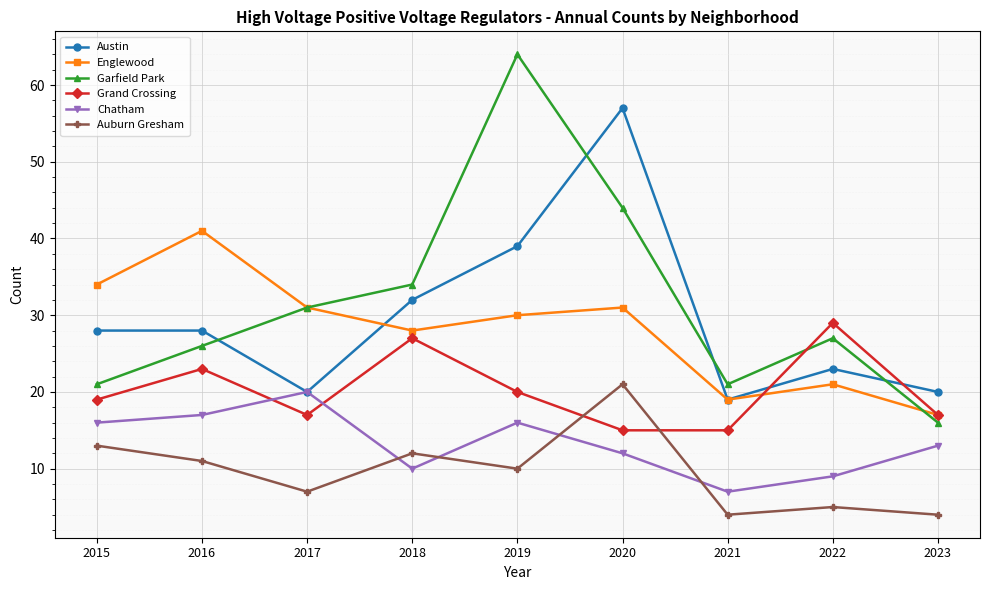

Which series has the largest total across all categories?

Garfield Park